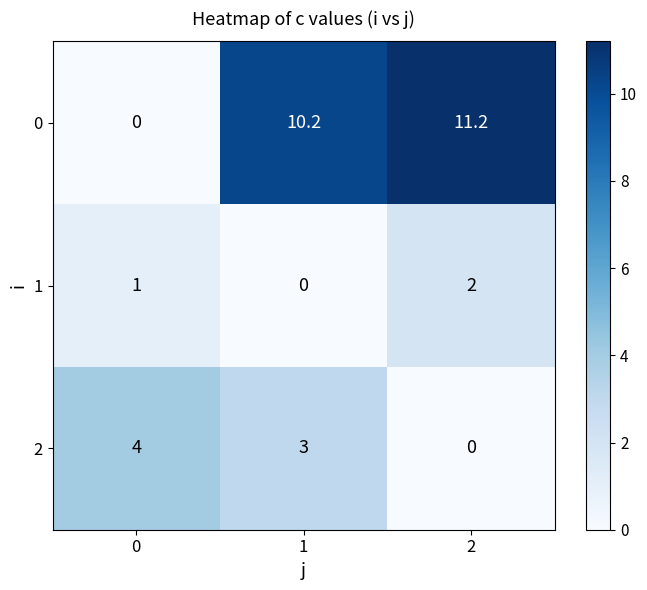

Which series has the widest spread of values?

0